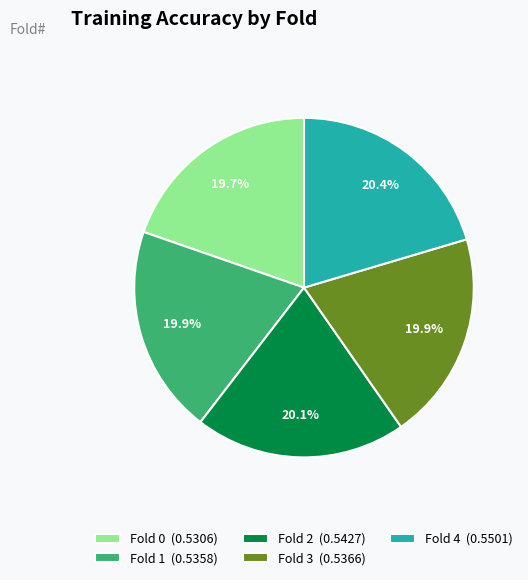

The Fold 2 slice represents 20% of the pie. True or false?

True